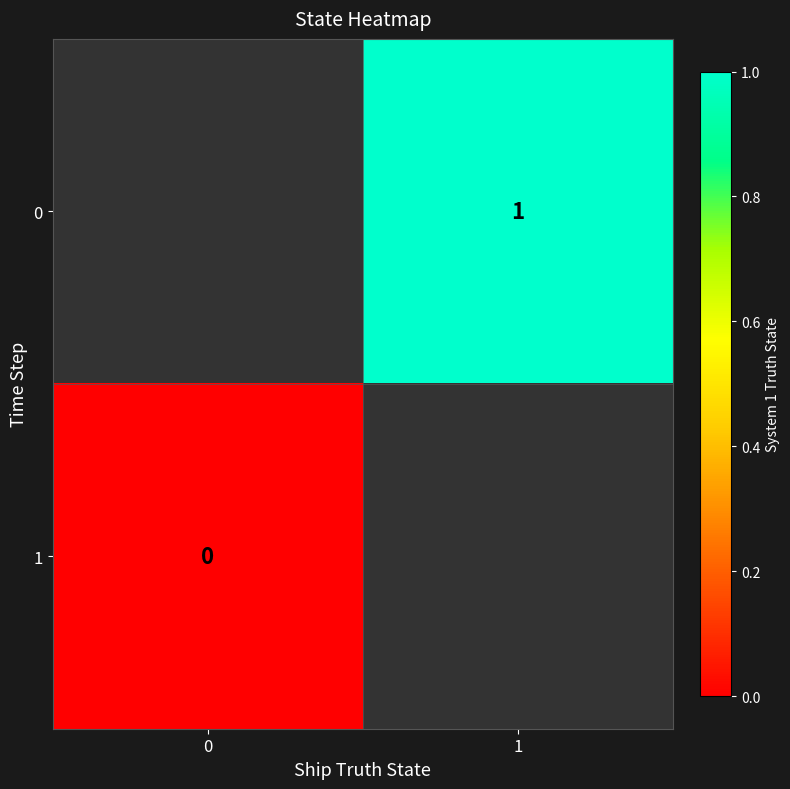

Is it true that 0 equals 0 at 1?

False